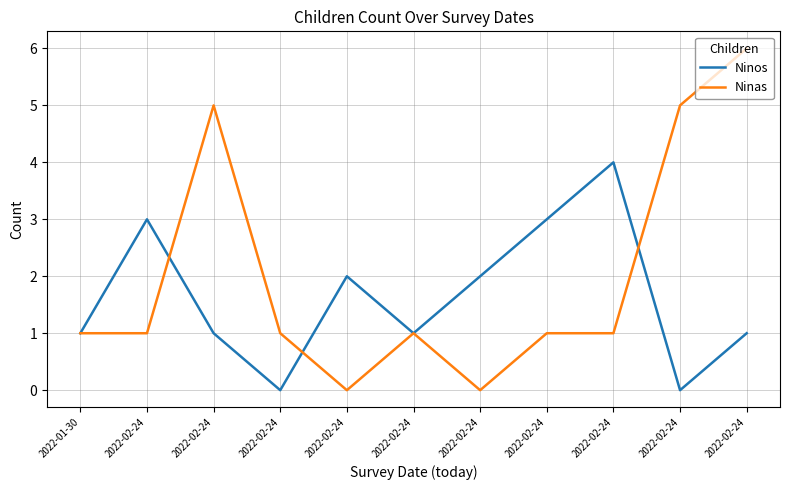

What is the total value across all series at 2022-02-24?

4